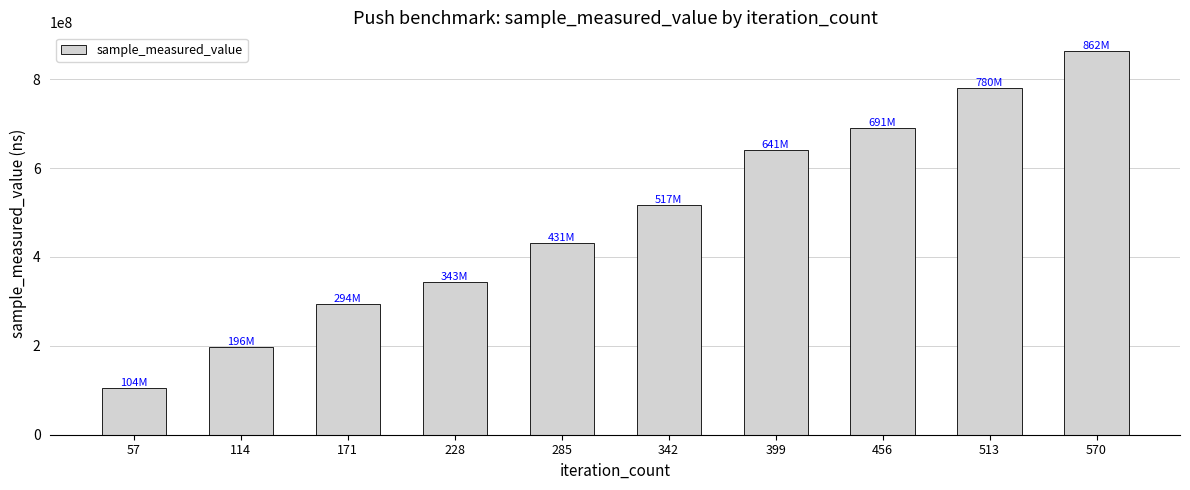

Reading left to right, list all the values displayed in this chart.

57=104282814	114=196373925	171=294624451	228=343947674	285=431839484	342=517318307	399=641867809	456=691286713	513=780249274	570=862490631